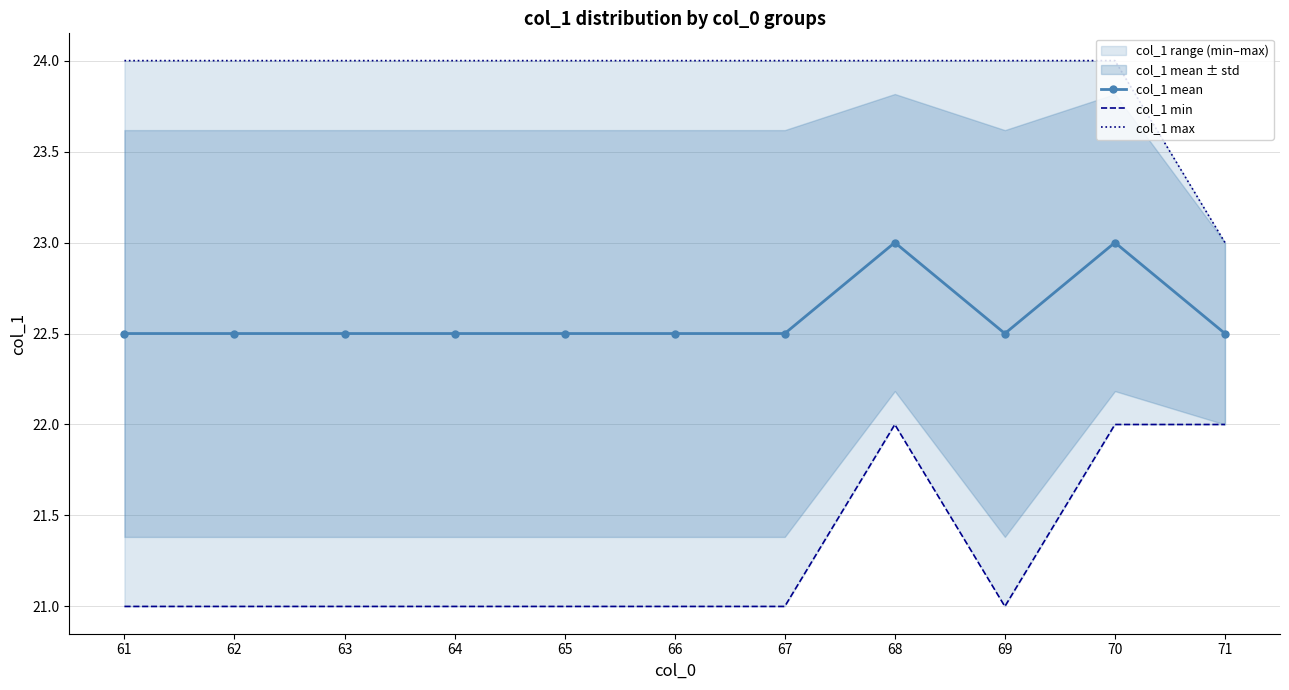

Reading left to right, extract all data points from this chart.

col_1 mean: 61=22.5	62=22.5	63=22.5	64=22.5	65=22.5	66=22.5	67=22.5	68=23.0	69=22.5	70=23.0	71=22.5
col_1 min: 61=21.0	62=21.0	63=21.0	64=21.0	65=21.0	66=21.0	67=21.0	68=22.0	69=21.0	70=22.0	71=22.0
col_1 max: 61=24.0	62=24.0	63=24.0	64=24.0	65=24.0	66=24.0	67=24.0	68=24.0	69=24.0	70=24.0	71=23.0